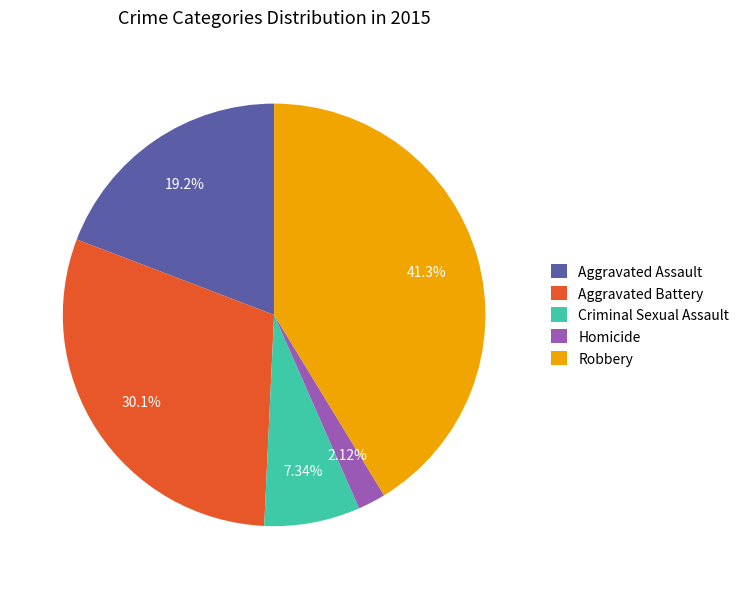

To the nearest percent, what portion does Aggravated Assault represent?

19%